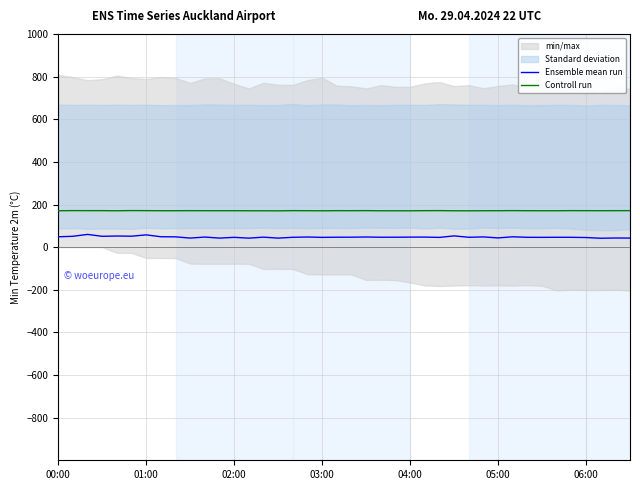

Reading right to left, transcribe all the data shown in this chart.

Ensemble mean run: 42.5	42.9	41.7	45.1	46.1	46.2	45.9	46.1	48.6	43.3	48.0	46.3	52.8	45.7	47.2	47.0	46.6	46.5	47.6	46.7	46.6	45.8	47.6	46.2	42.3	46.9	42.2	46.0	42.4	47.3	42.5	48.3	48.8	57.6	51.3	52.2	50.8	59.7	50.9	48.6
Controll run: 171.2	171.1	171.0	171.1	171.2	170.8	170.8	170.9	171.3	170.9	170.8	170.5	170.6	171.3	171.1	170.6	170.7	170.7	171.2	171.0	171.1	170.6	170.9	171.2	170.3	170.7	170.7	170.9	170.9	171.0	171.1	170.9	170.9	171.2	171.5	170.7	171.2	171.2	171.4	170.7